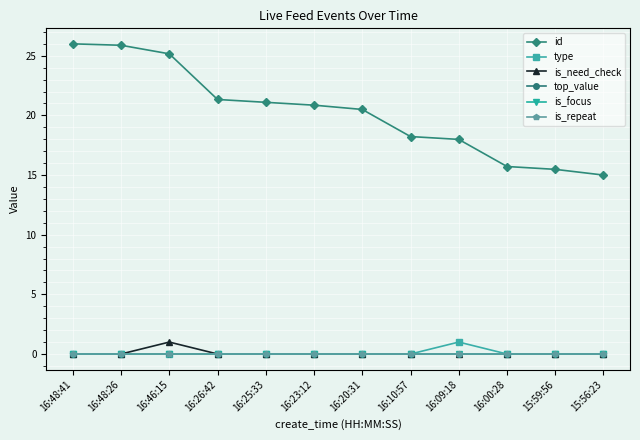

At 16:48:26, list the series in order from largest to smallest.

id, type, is_need_check, top_value, is_focus, is_repeat